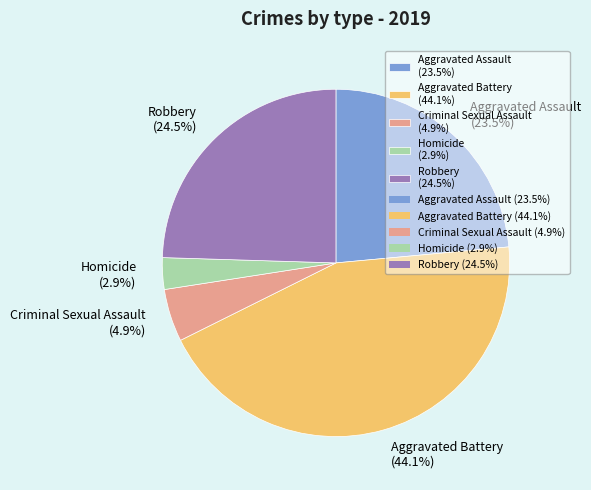

Which category has the smallest portion of the pie?

Homicide